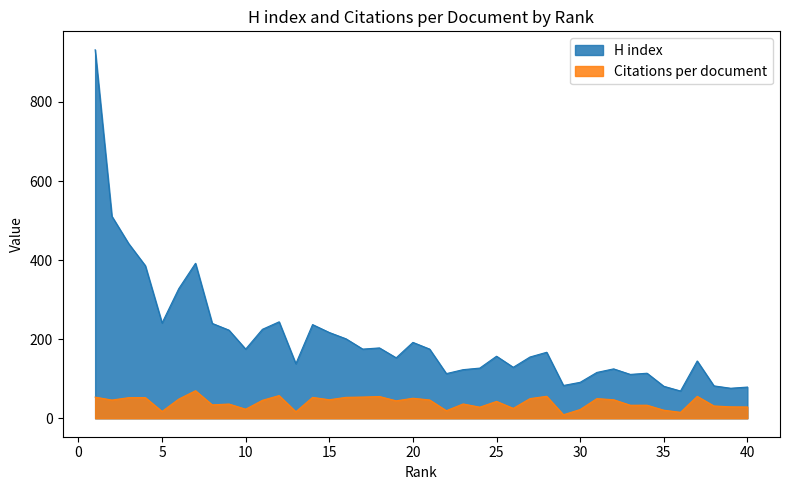

What is the sum of all Citations per document values?

1587.0